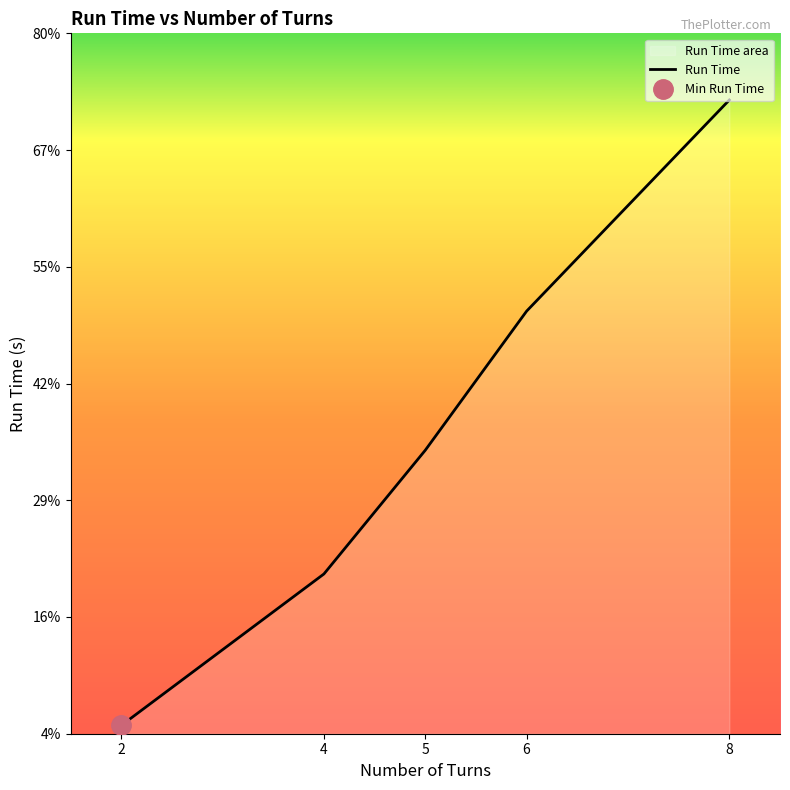

The chart shows a value of 0.8 at 6. True or false?

False